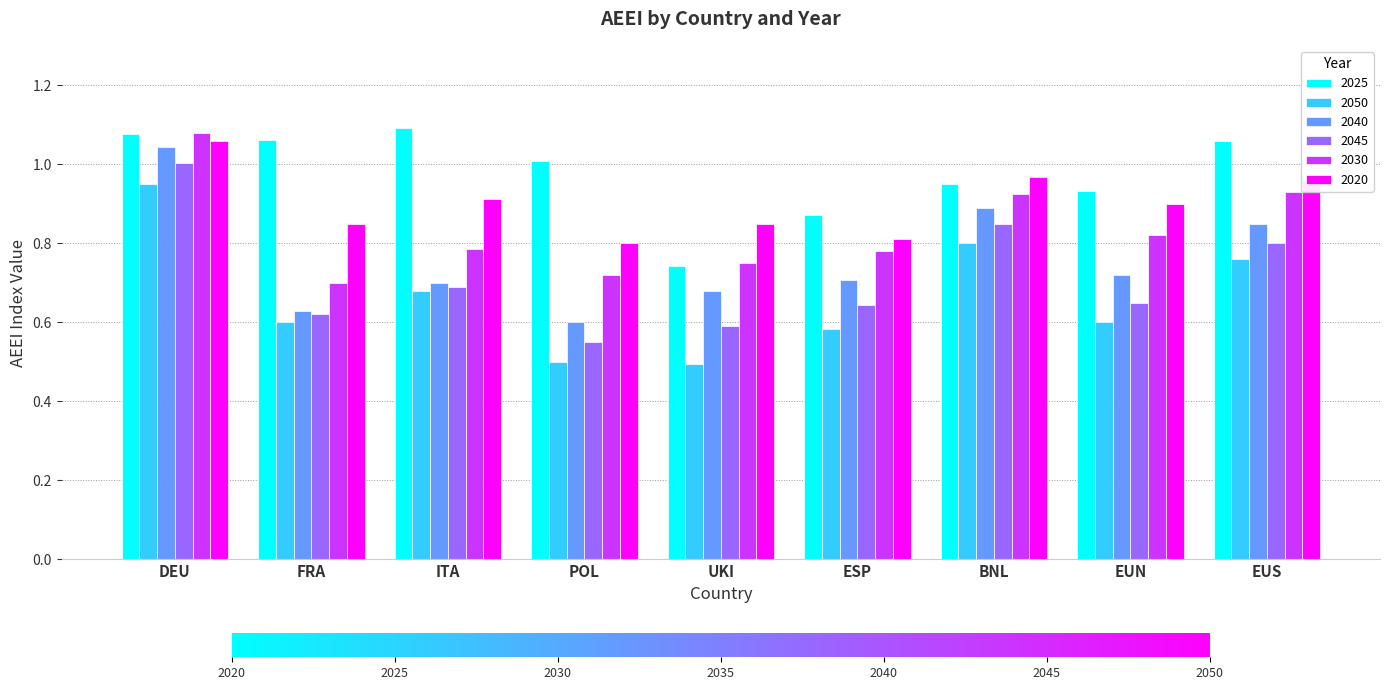

Which series changed the most between DEU and UKI?

2050